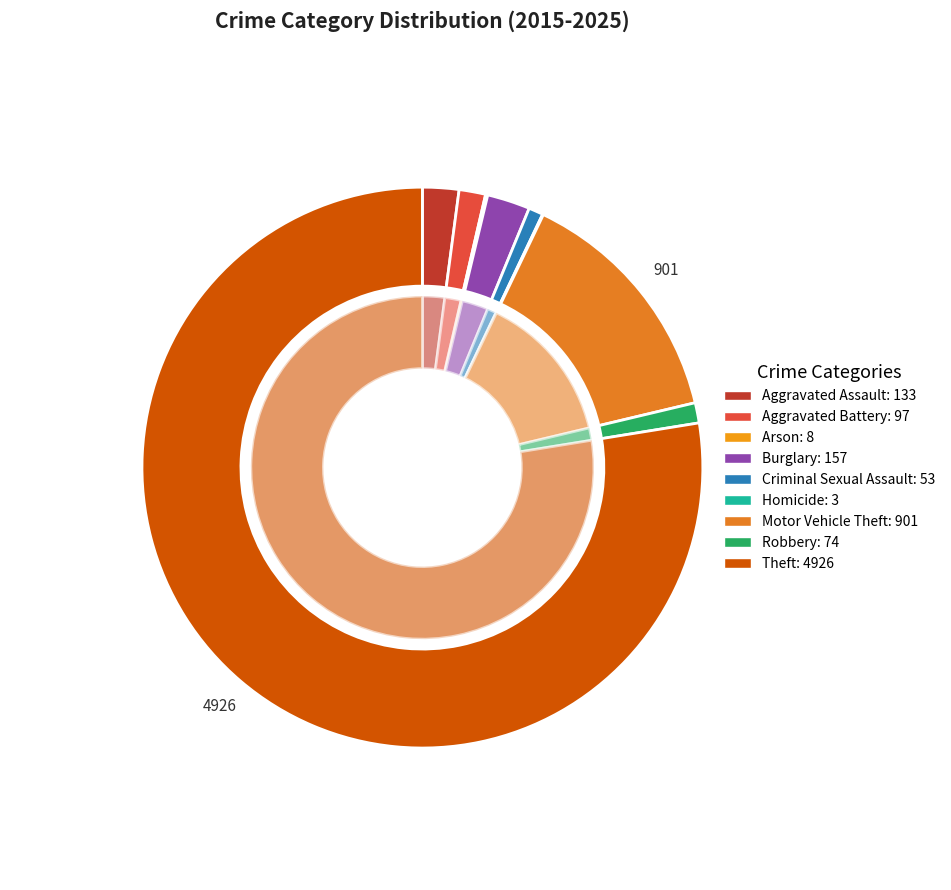

How many slices are in this pie chart?

9